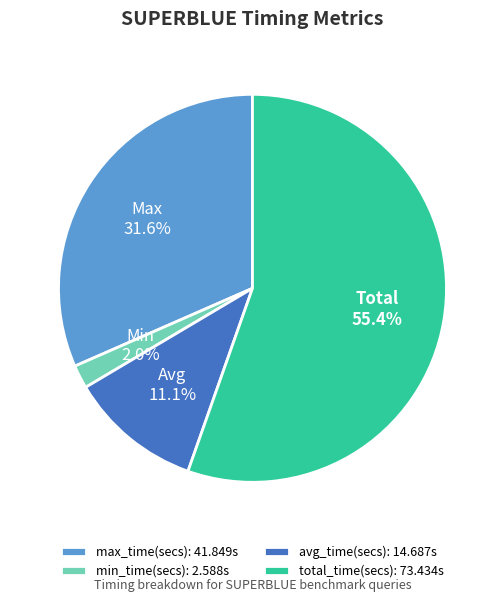

What percentage is the avg_time(secs) slice, to the nearest percent?

11%